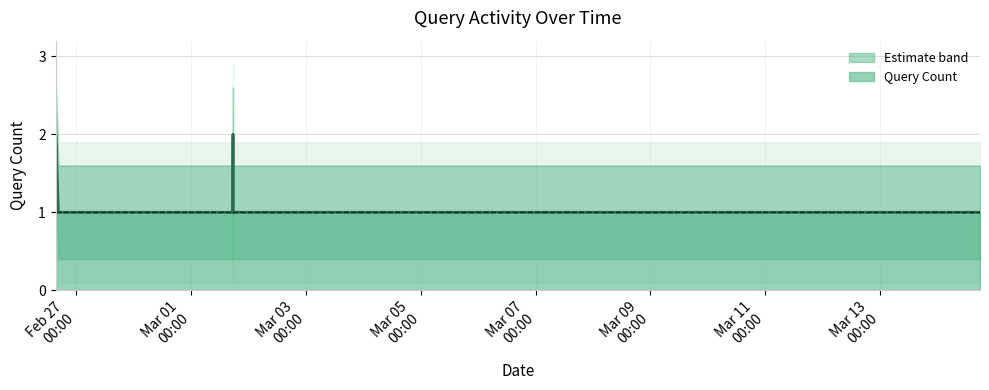

Reading left to right, list all the values displayed in this chart.

2019-02-26 15:28=2	2019-02-26 15:29=2	2019-02-26 15:30=2	2019-02-26 15:32=1	2019-02-26 15:33=2	2019-02-26 15:35=2	2019-02-26 16:37=1	2019-03-01 17:29=1	2019-03-01 17:35=2	2019-03-01 17:38=1	2019-03-01 17:39=1	2019-03-01 17:41=1	2019-03-03 13:10=1	2019-03-14 17:40=1